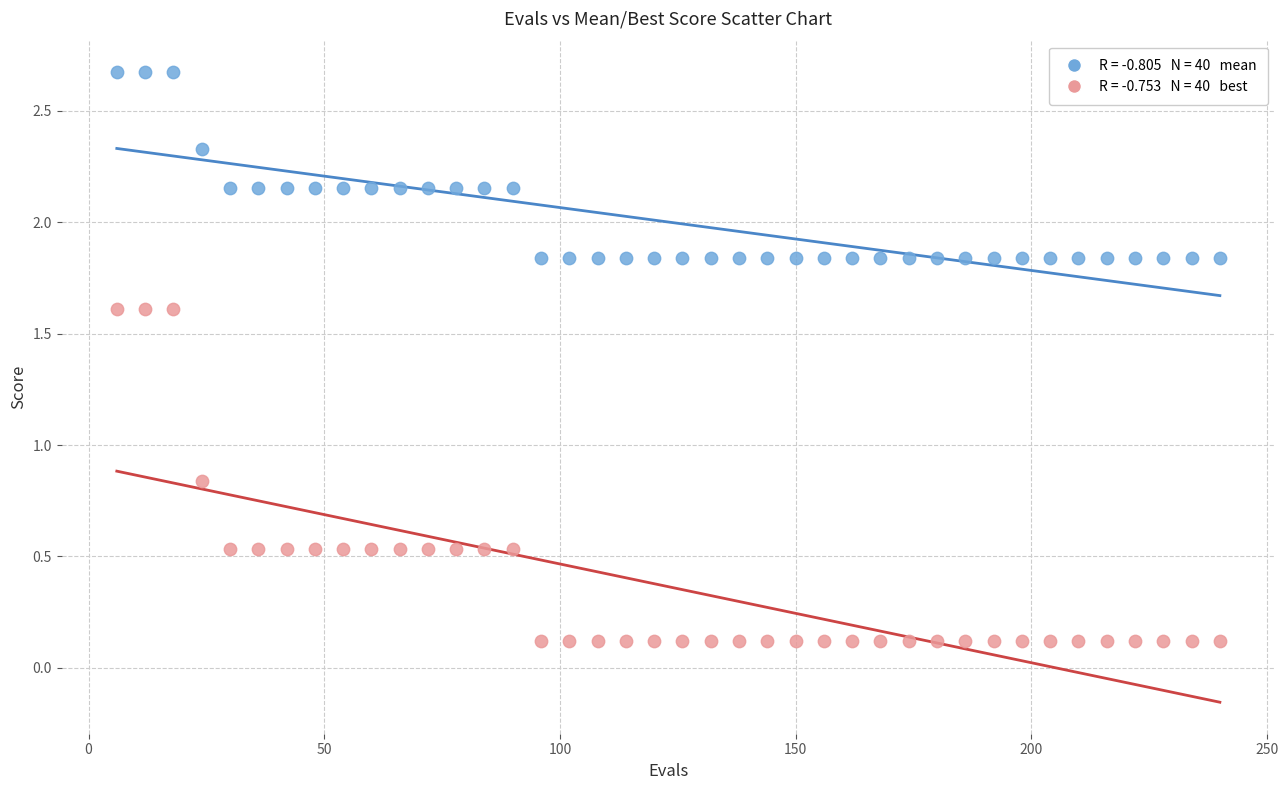

Across all data points, what is the range of Y values (max minus min)?

2.6